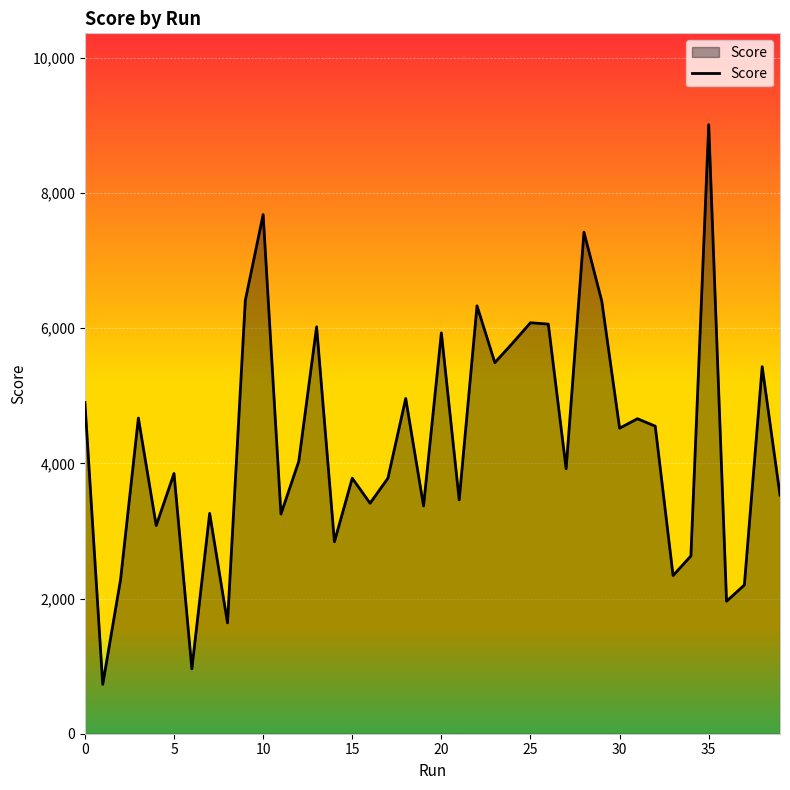

What is the minimum value shown in the chart?

730